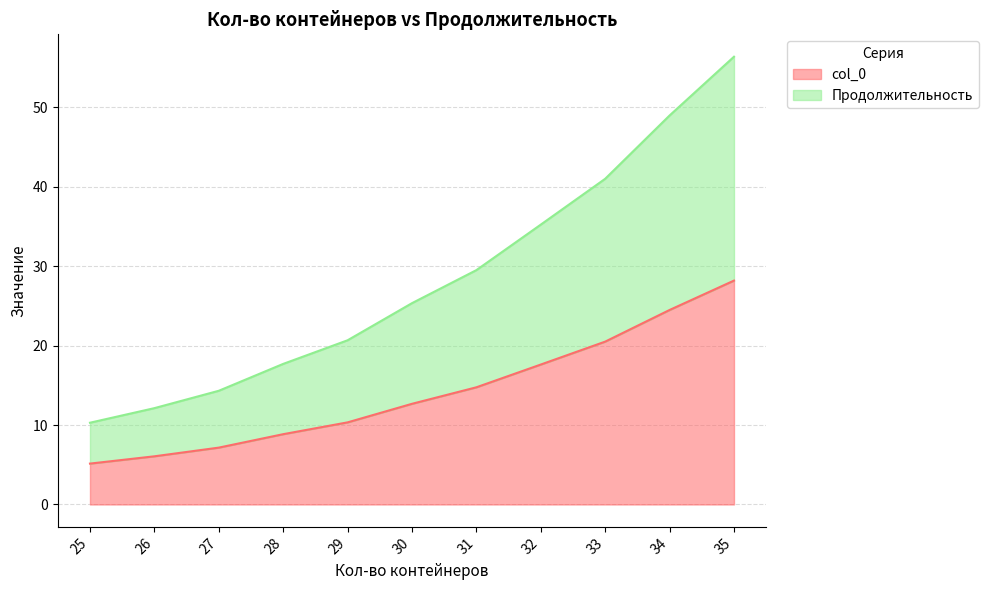

True or false: col_0 has more than 2 interior local peaks.

False